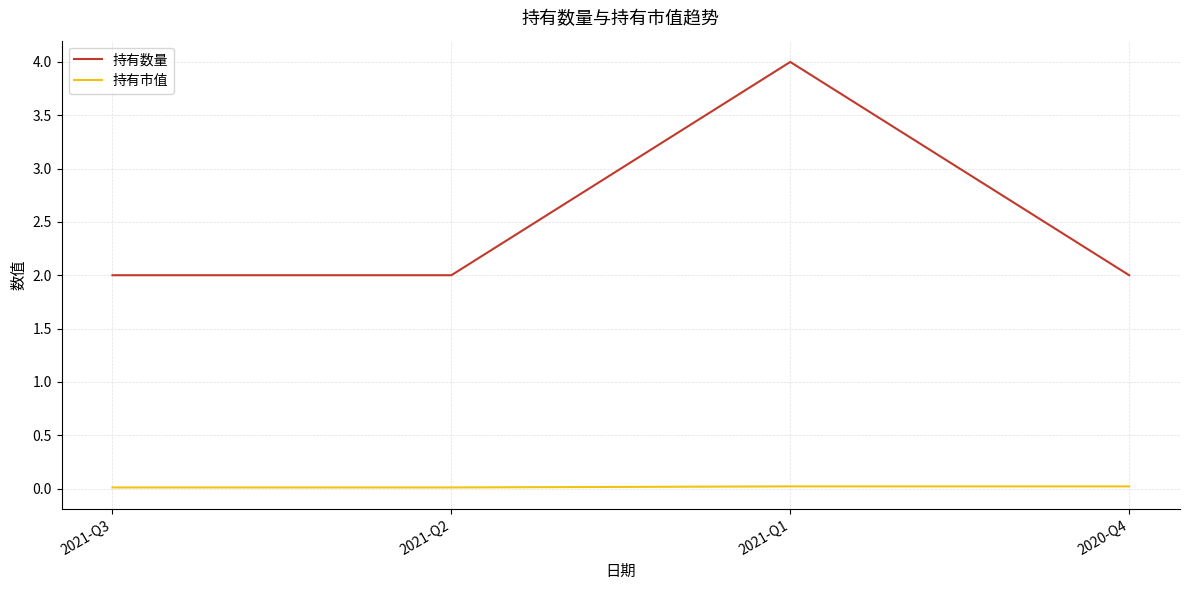

What is the maximum value shown in the chart?

4.0